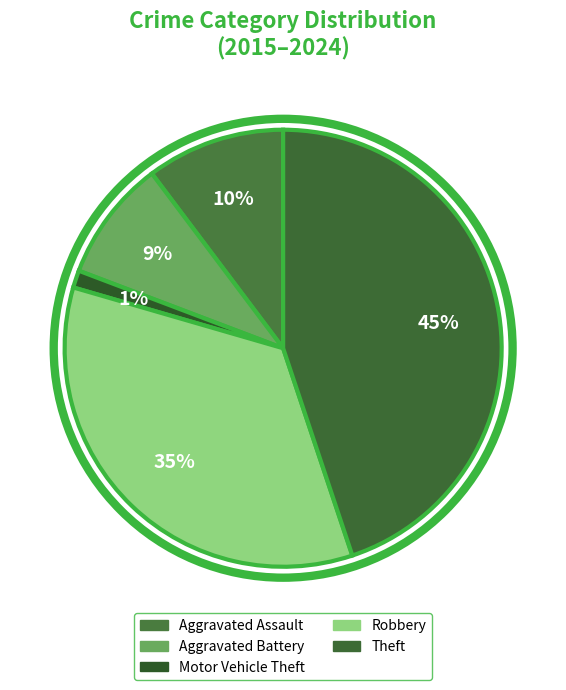

Between Aggravated Assault and Theft, which is larger?

Theft